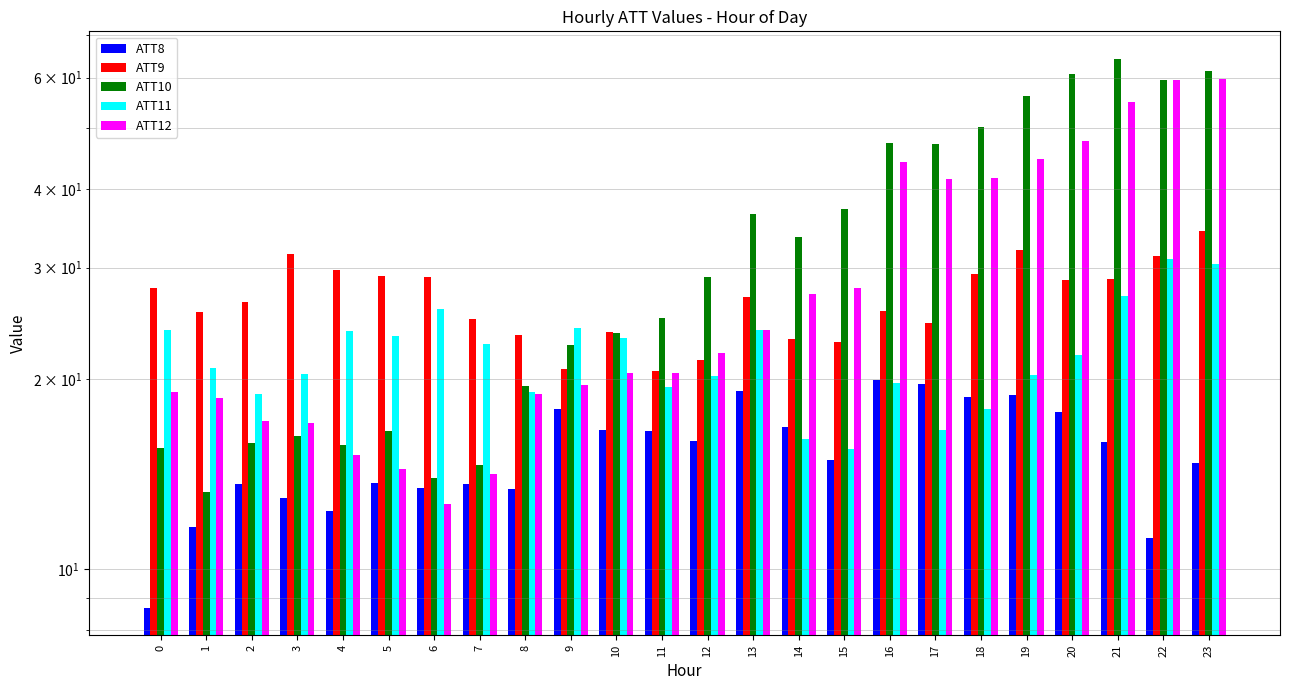

What is the maximum value shown in the chart?

64.3